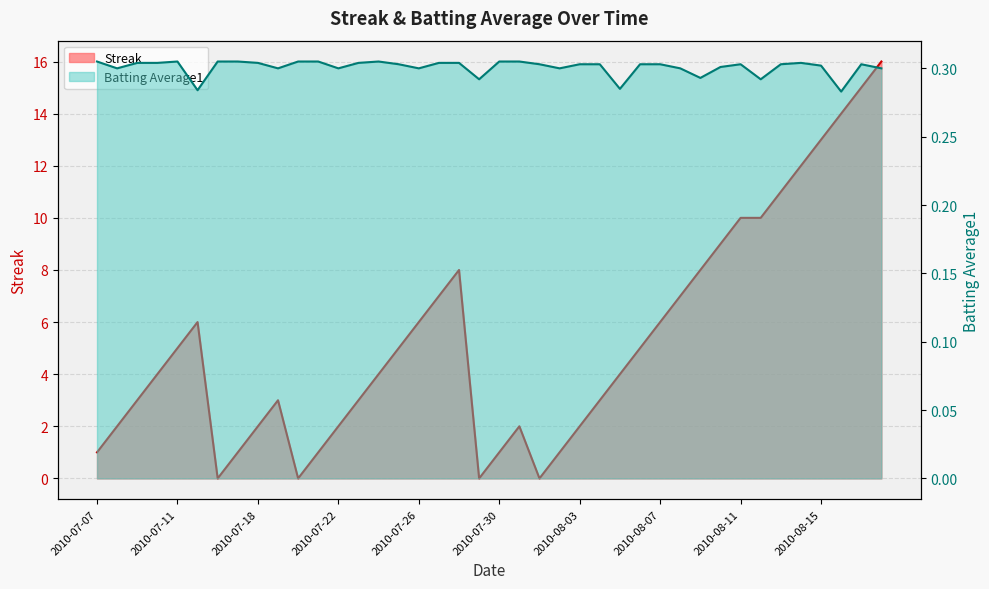

Which has a higher value, 2010-08-03 or 2010-07-11?

2010-07-11